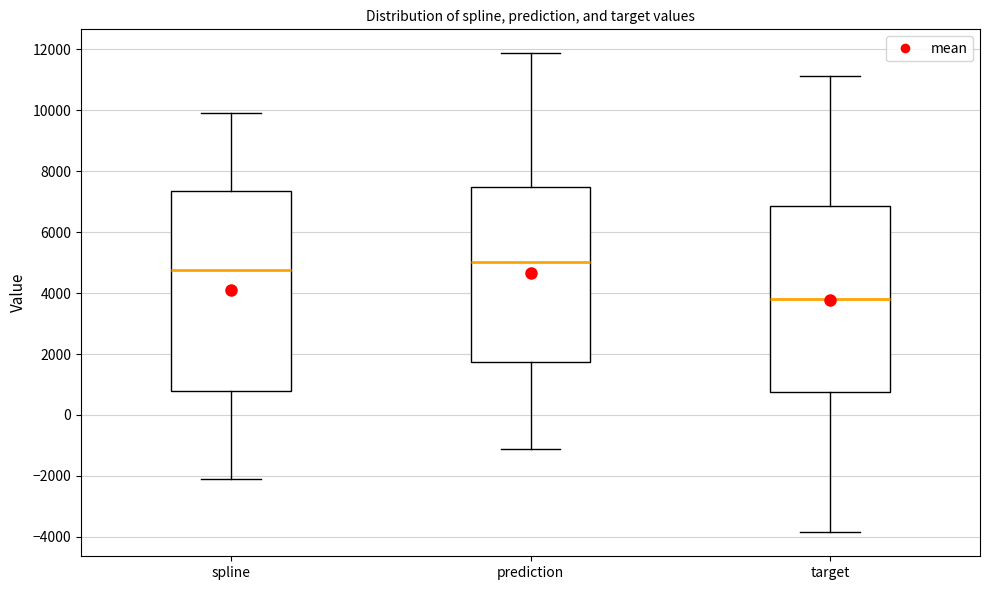

Reading left to right, read every box against the y-axis: the position of its median line, the range the box covers, and the ends of its whiskers. The values are not printed on the chart, so give them approximately, as read against the axis.

spline: median 4800, box 800 to 7400, whiskers -2000 to 10000
prediction: median 5000, box 1800 to 7400, whiskers -1200 to 11800
target: median 3800, box 800 to 6800, whiskers -3800 to 11200